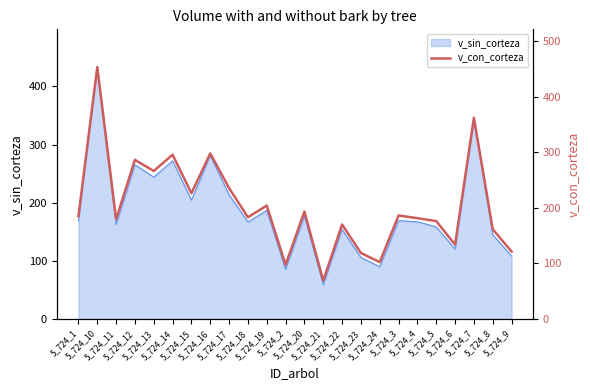

List the labels in order of value, largest first.

5_724_10, 5_724_7, 5_724_16, 5_724_14, 5_724_12, 5_724_13, 5_724_17, 5_724_15, 5_724_19, 5_724_20, 5_724_3, 5_724_1, 5_724_18, 5_724_4, 5_724_11, 5_724_5, 5_724_22, 5_724_8, 5_724_6, 5_724_9, 5_724_23, 5_724_24, 5_724_2, 5_724_21